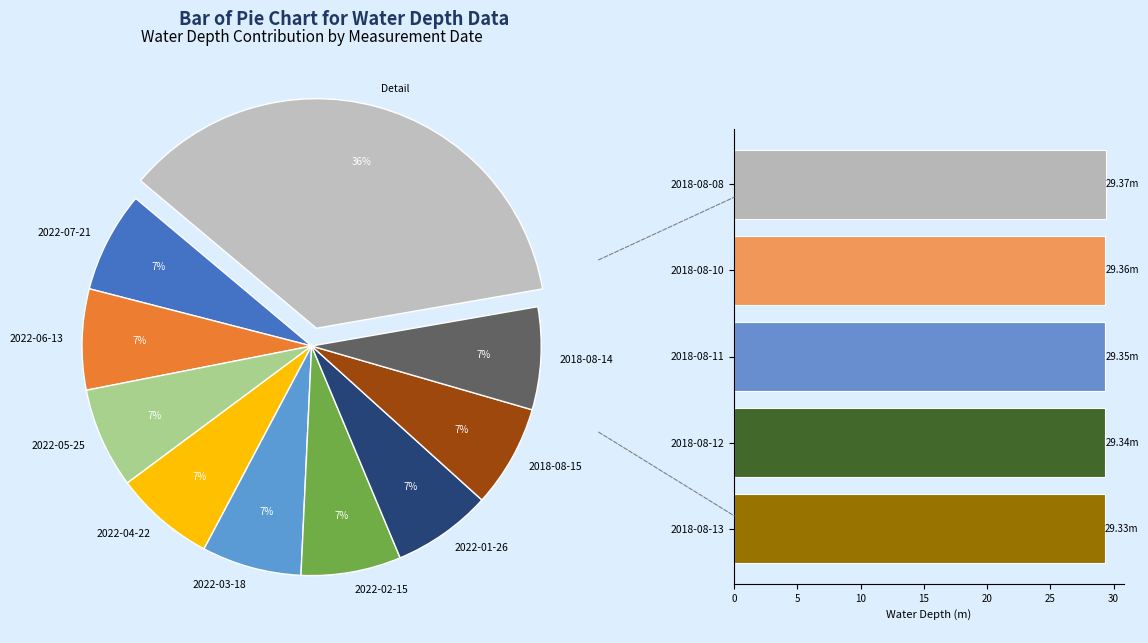

True or false: 2018-08-12 accounts for 9% of the total.

False